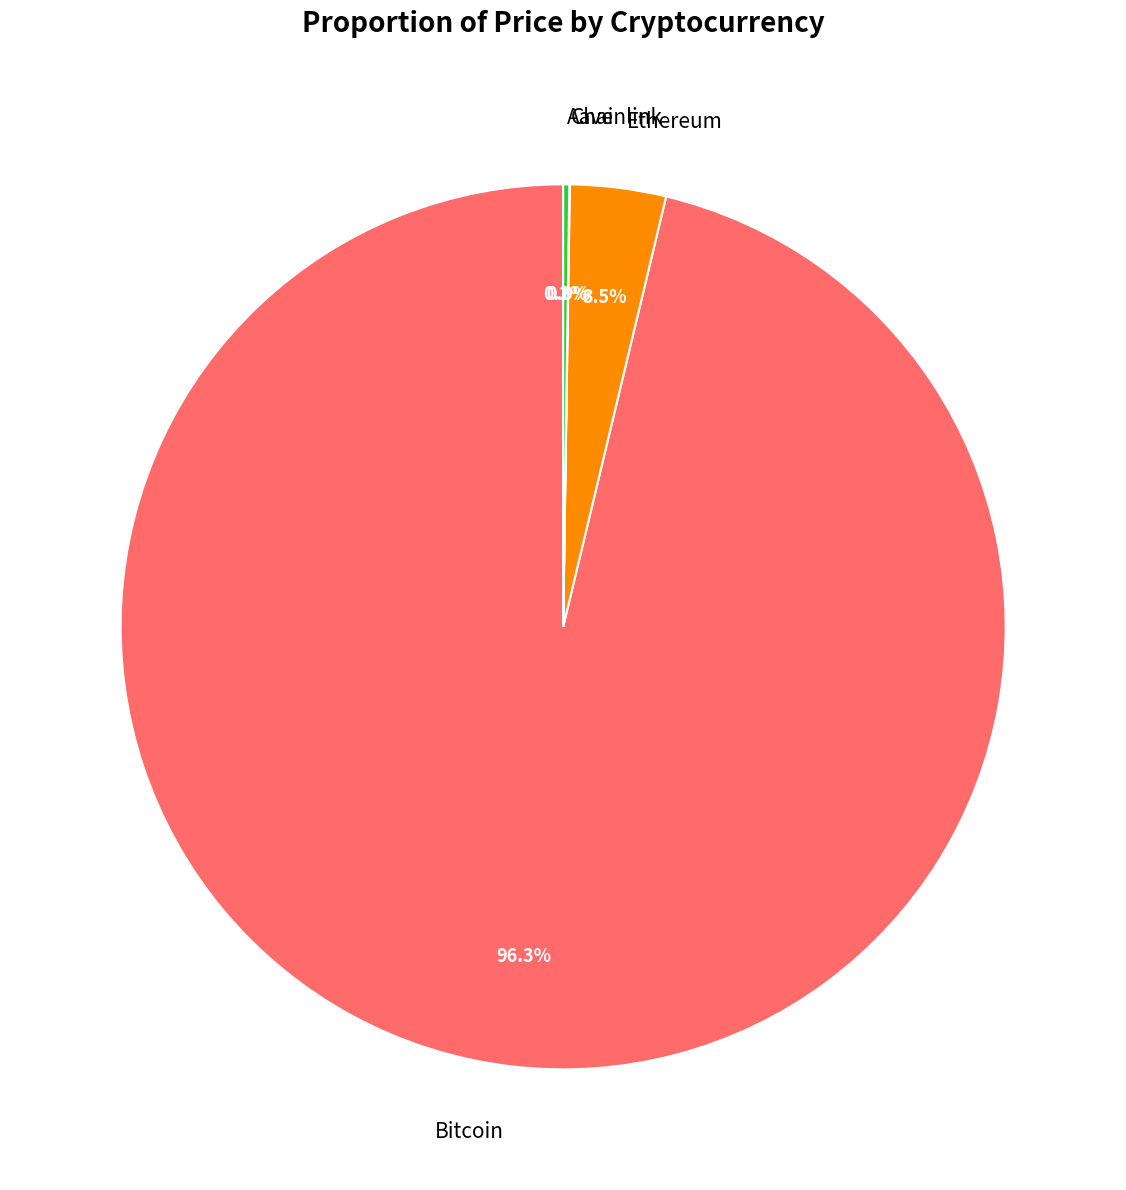

To the nearest percent, what is the average slice percentage?

25%